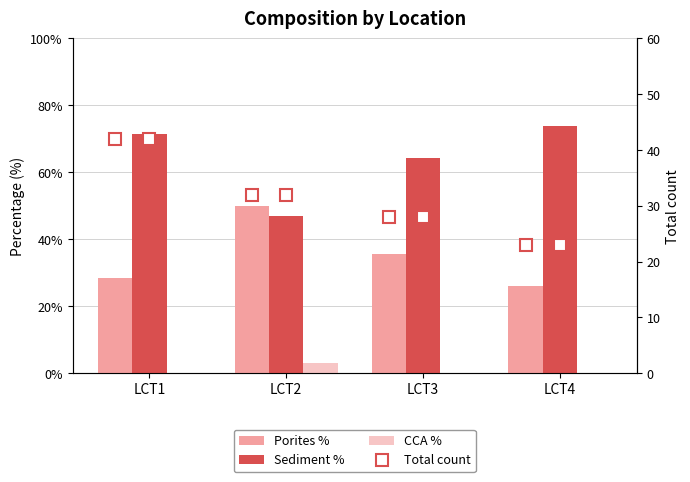

What is the value of the CCA % bar at the 2nd from the left?

3.1